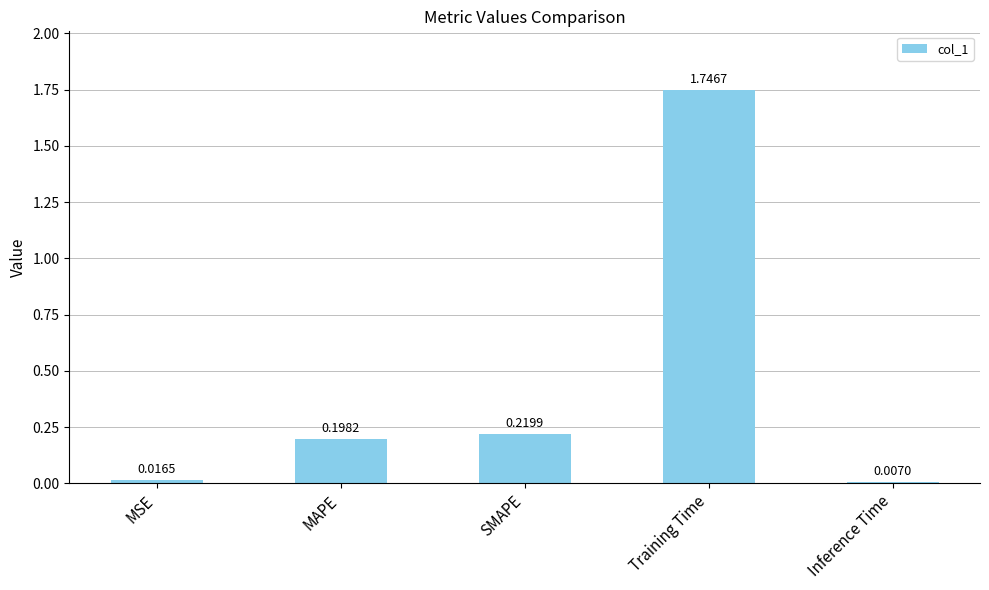

What is the label of the 2nd bar from the left?

MAPE